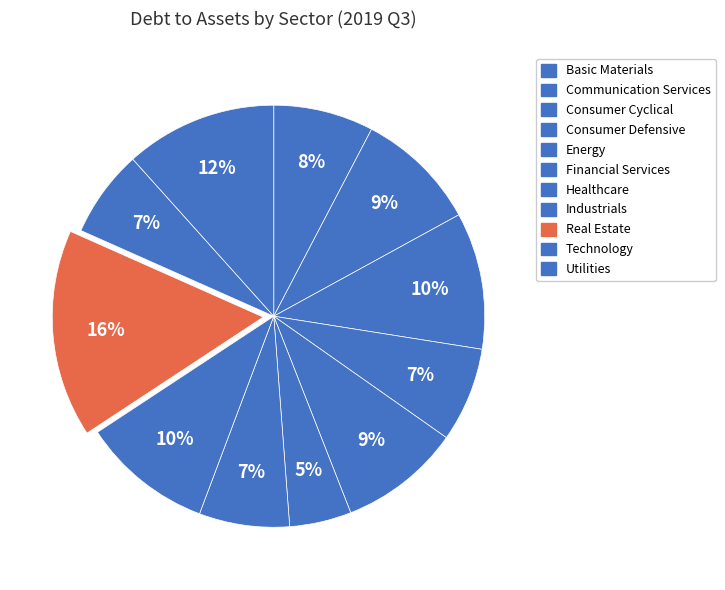

Rank the categories by value from highest to lowest.

Real Estate, Utilities, Consumer Cyclical, Industrials, Communication Services, Energy, Basic Materials, Consumer Defensive, Healthcare, Technology, Financial Services